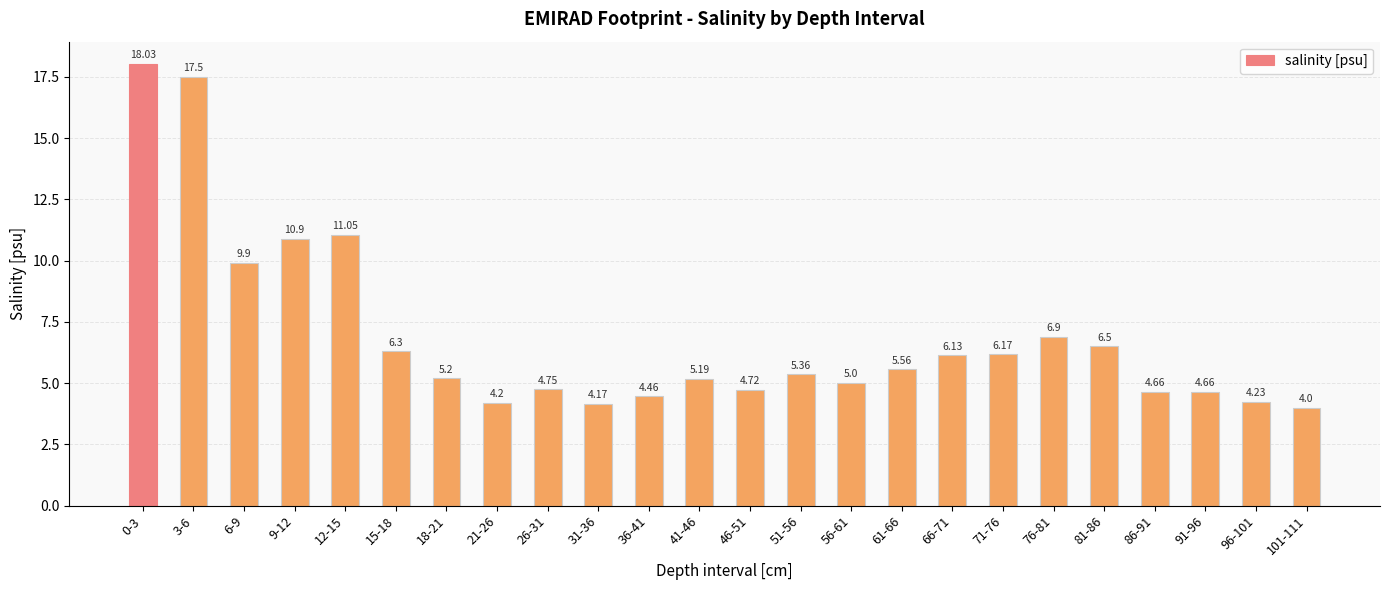

What is the difference between the values at 56-61 and 0-3?

13.0